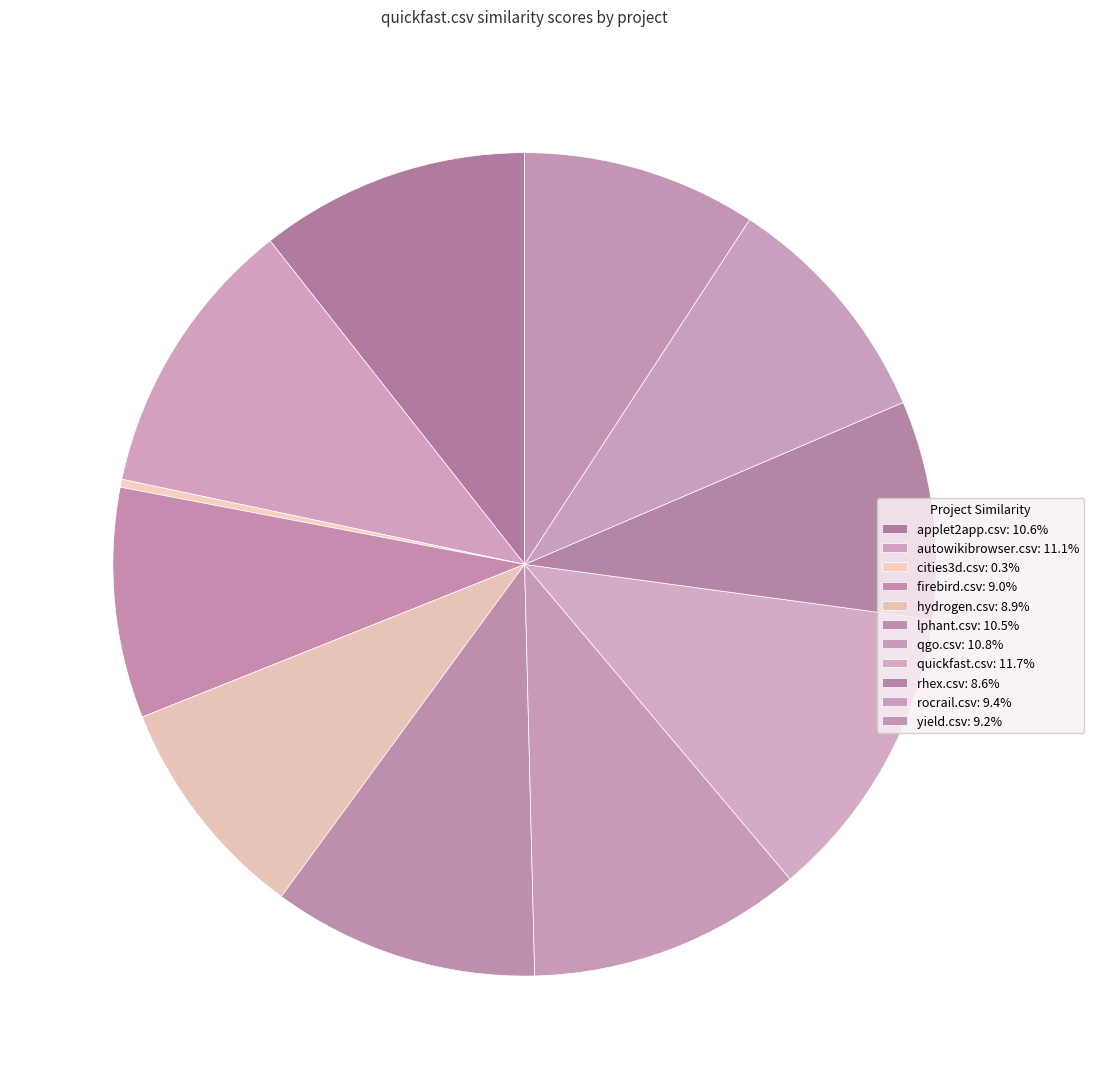

Does any single category account for the majority?

No